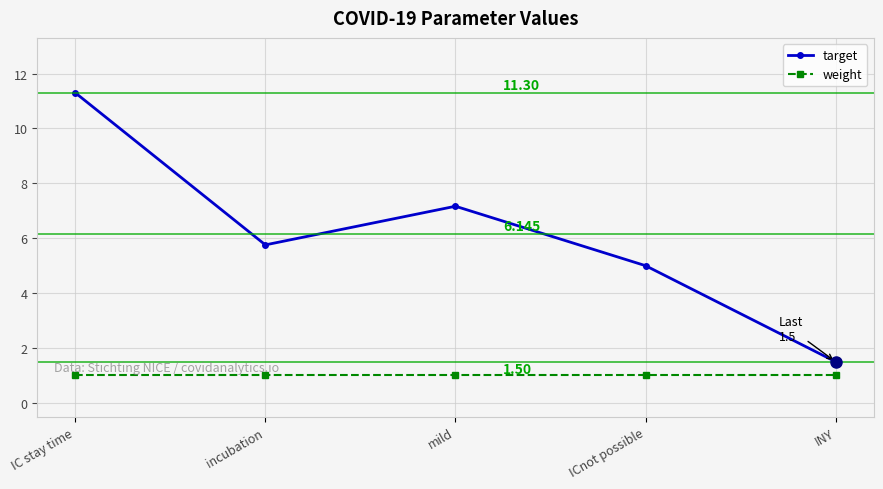

Rank the series at mild from highest to lowest value.

target, weight